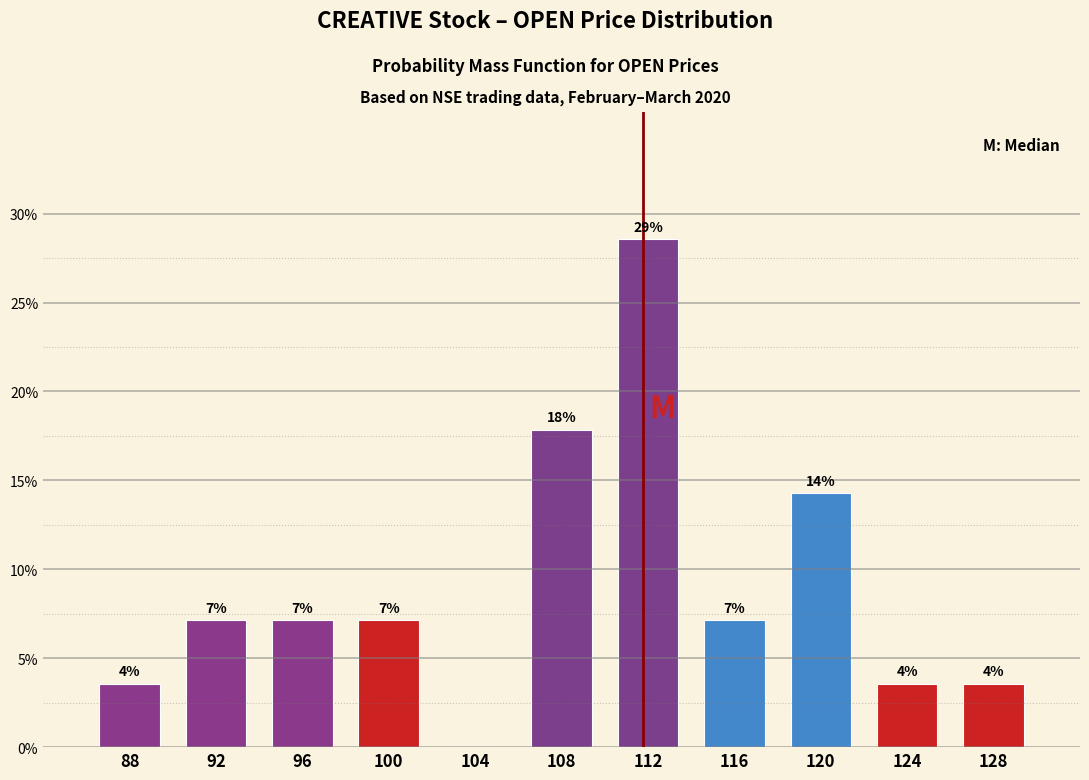

Are the bars horizontal?

No